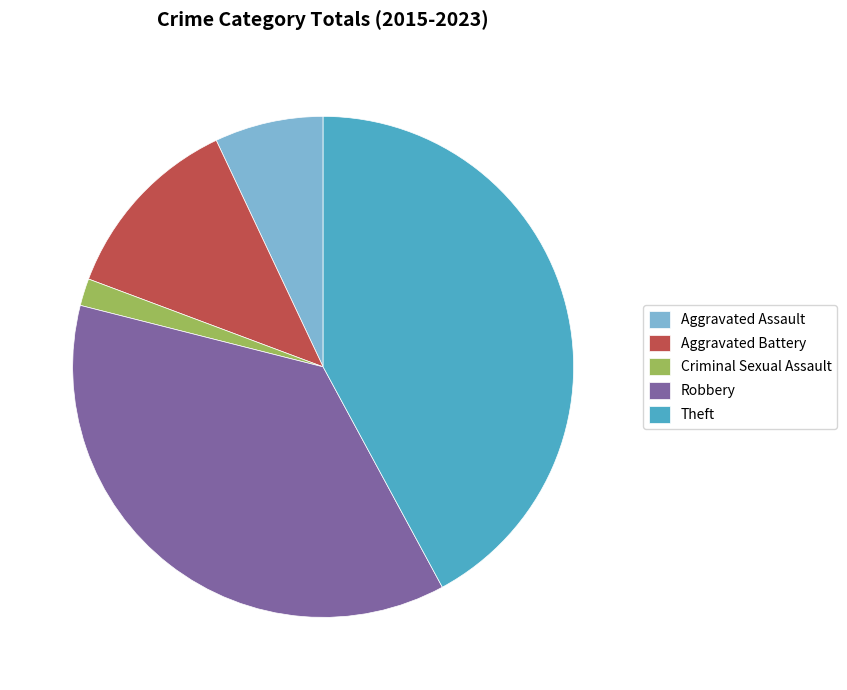

Count the number of slices in the pie.

5